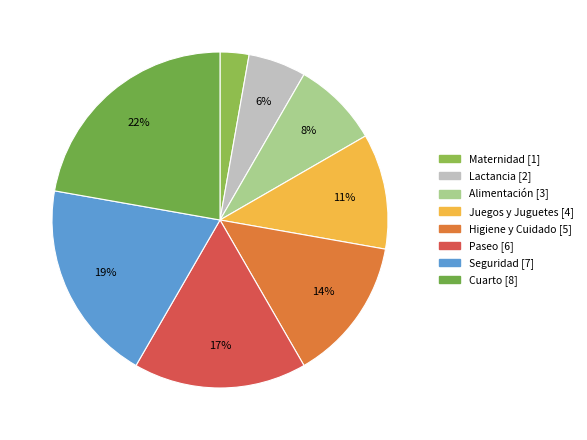

Does any single category account for the majority?

No